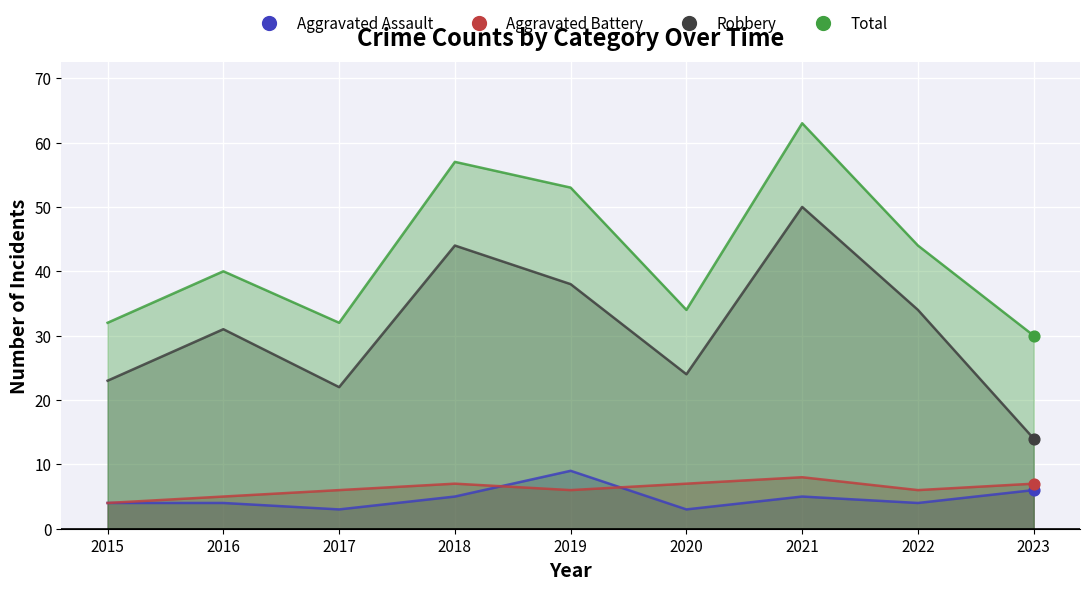

Which series contains the highest Y value?

Total